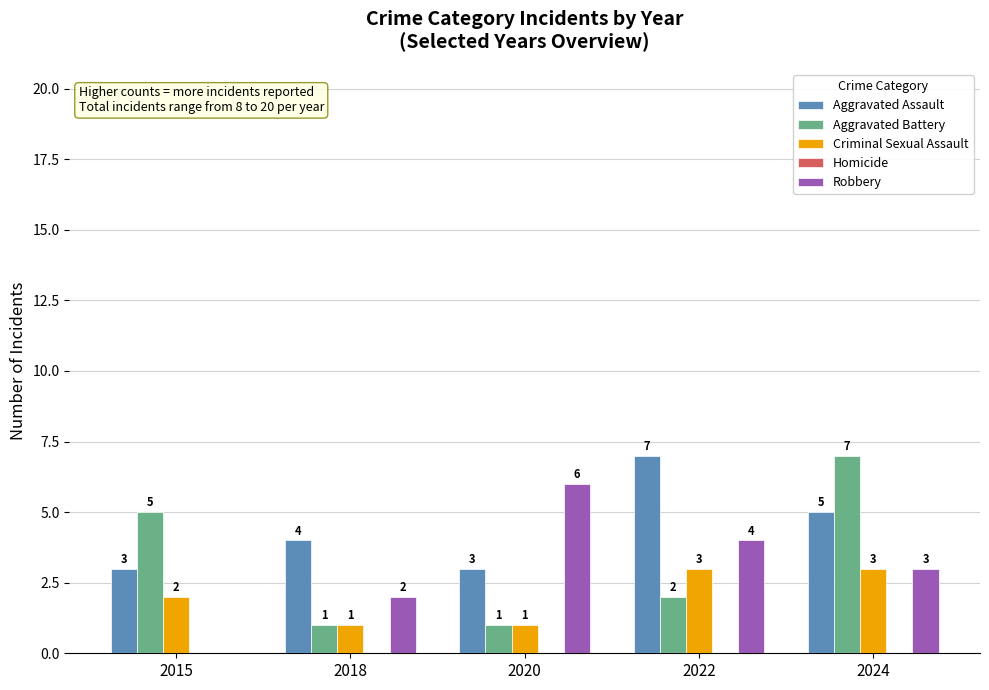

At which category is the sum across all series the highest?

2024